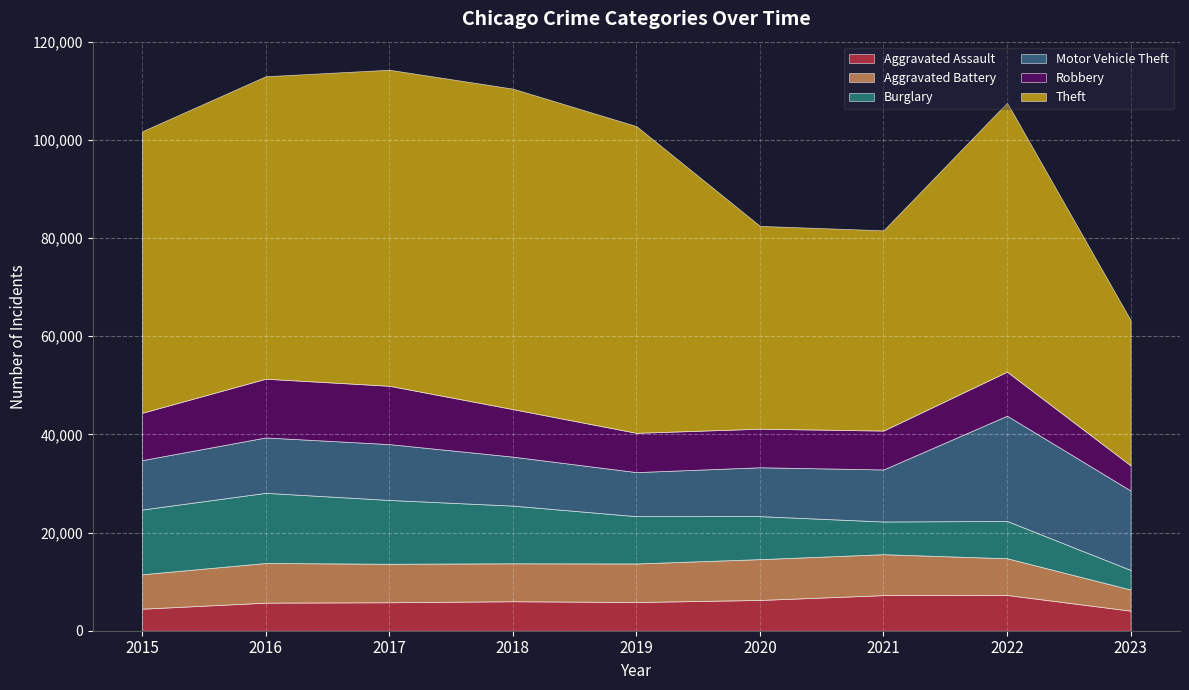

Reading left to right, transcribe all the data shown in this chart.

Aggravated Assault: 4480	5712	5793	6001	5841	6263	7243	7277	4082
Aggravated Battery: 7018	8085	7845	7734	7857	8319	8346	7486	4303
Burglary: 13184	14289	13001	11746	9638	8757	6659	7592	3989
Motor Vehicle Theft: 10068	11286	11380	9985	8977	9959	10602	21445	16184
Robbery: 9638	11960	11880	9680	7994	7855	7917	8965	5117
Theft: 57350	61621	64384	65286	62491	41320	40796	54807	29618